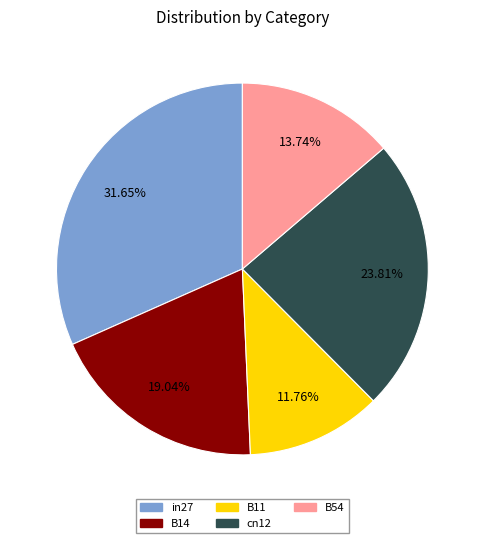

Rank the categories by value from highest to lowest.

in27, cn12, B14, B54, B11